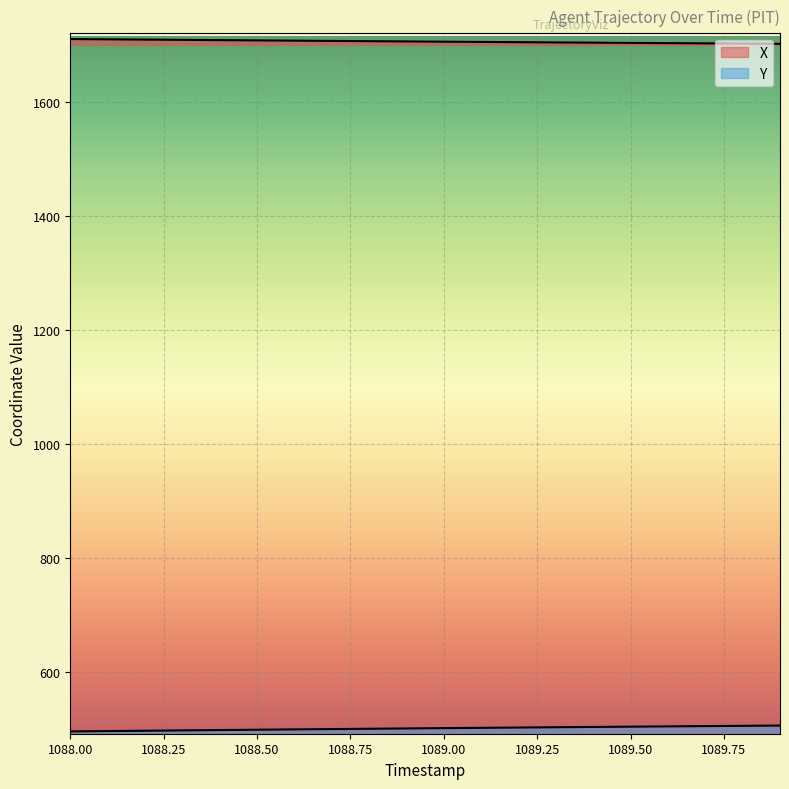

What is the approximate value of Y at 1088.9?

501.7